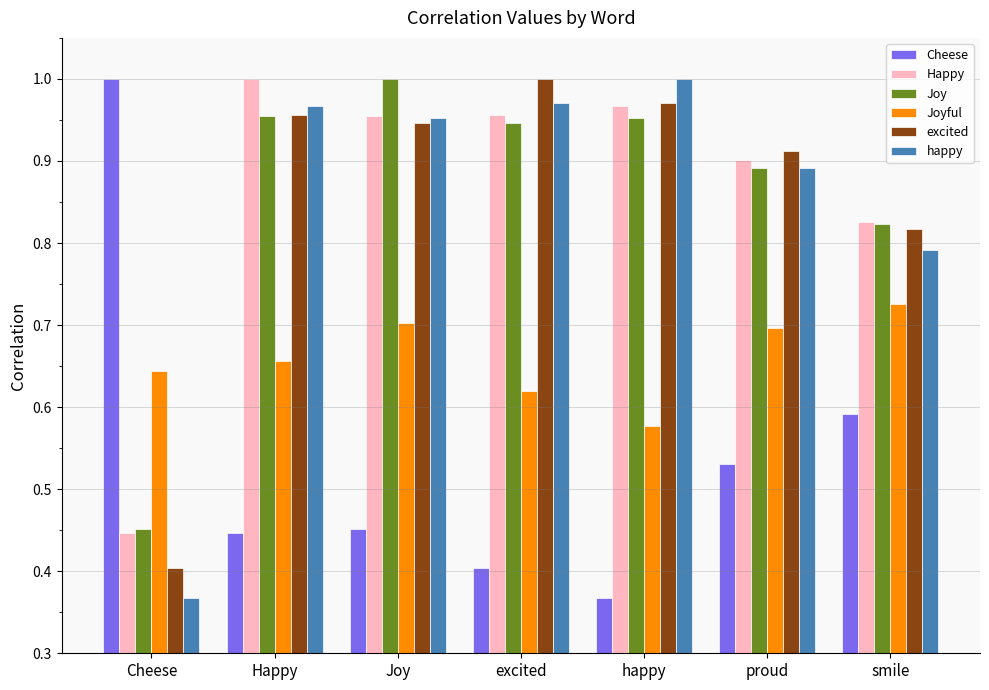

Rank the series at excited from lowest to highest value.

Cheese, Joyful, Joy, Happy, happy, excited